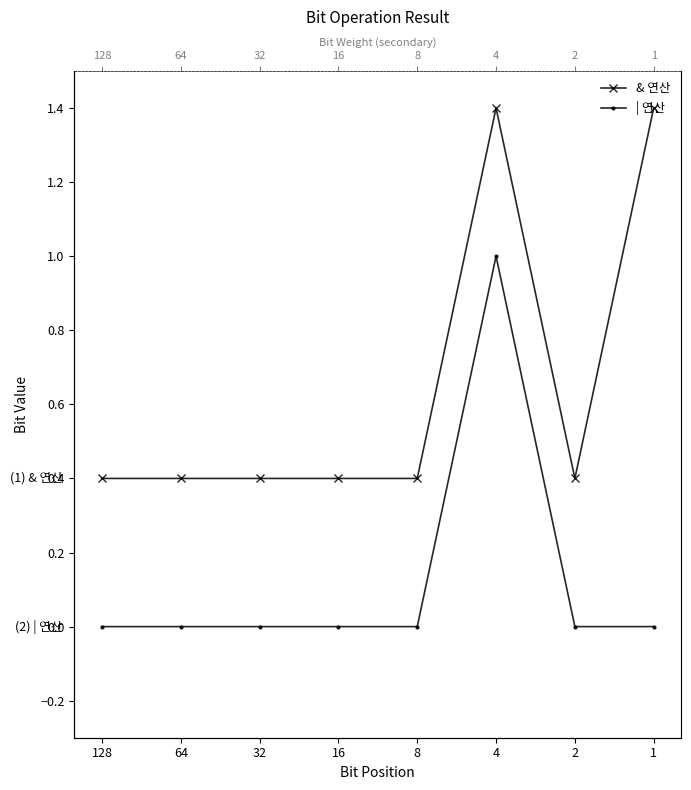

What are all the series names shown in the legend?

& 연산, | 연산